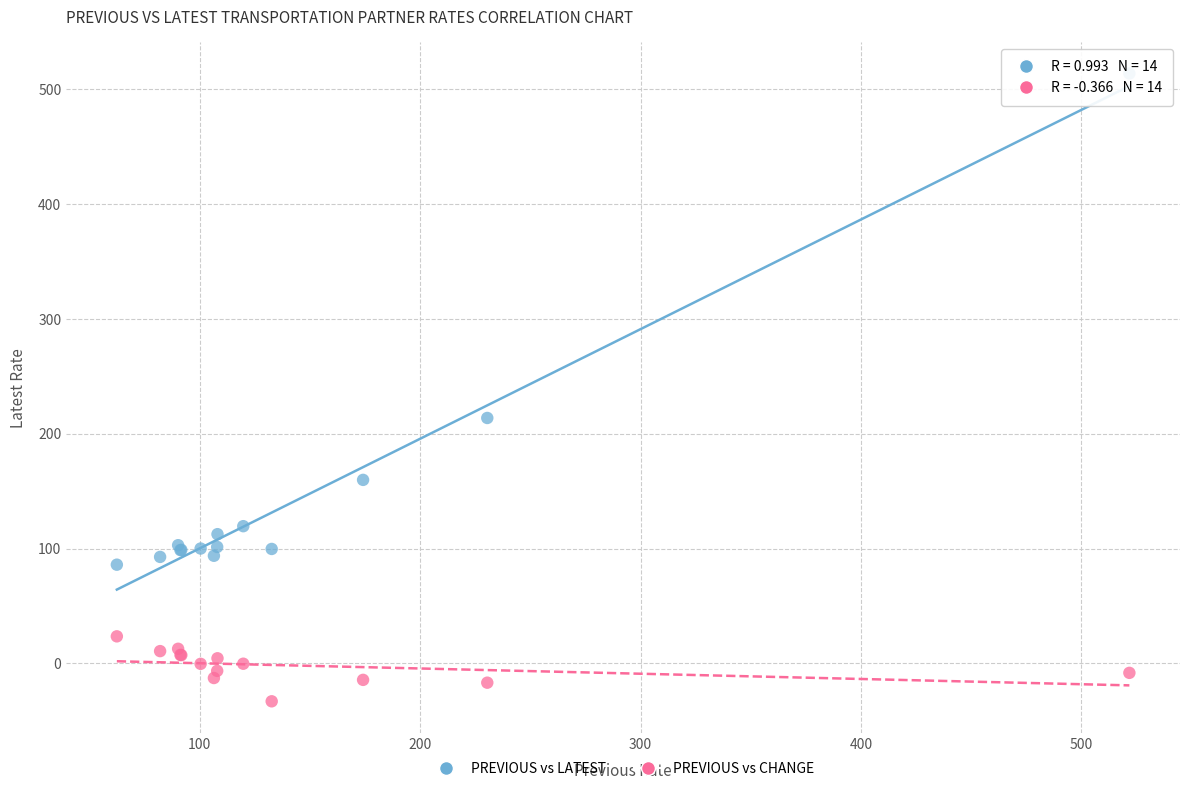

Which series has the largest Y range (max minus min)?

PREVIOUS vs LATEST